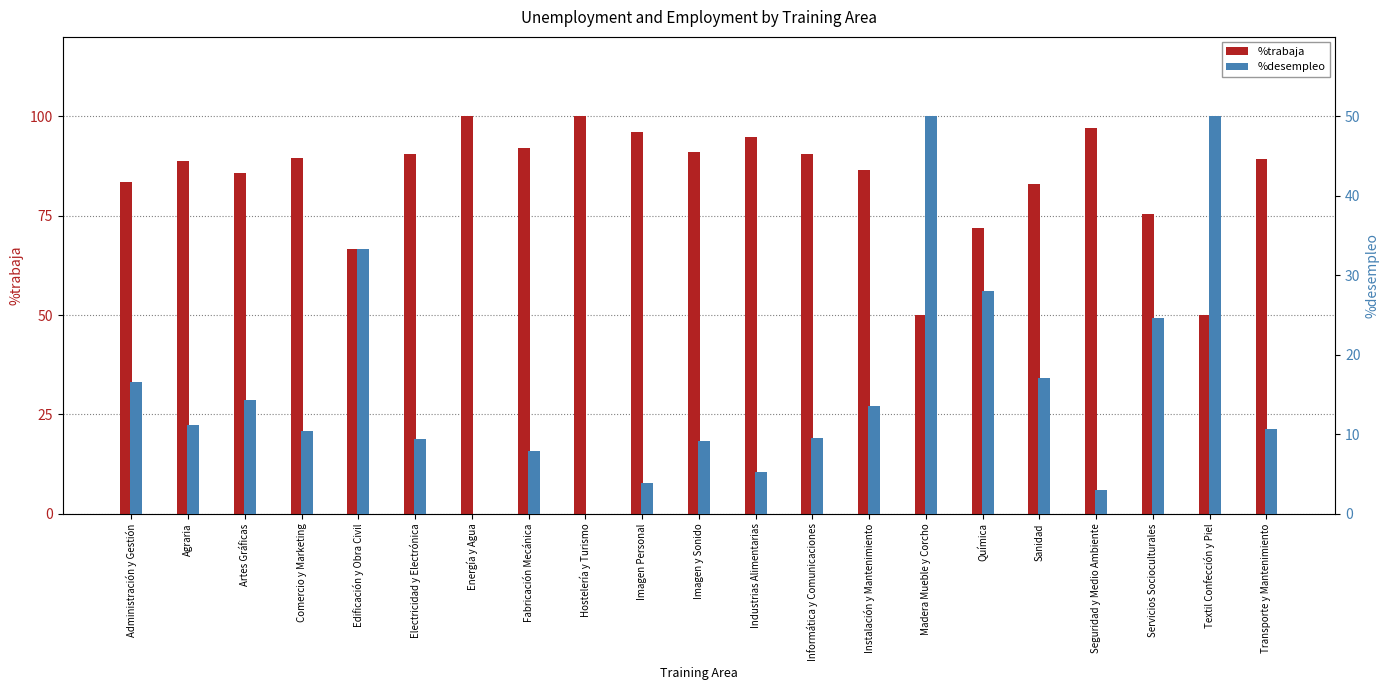

Reading left to right, what are all the values shown in this chart?

%trabaja: Administración y Gestión=83.4	Agraria=88.9	Artes Gráficas=85.7	Comercio y Marketing=89.6	Edificación y Obra Civil=66.7	Electricidad y Electrónica=90.6	Energía y Agua=100.0	Fabricación Mecánica=92.1	Hostelería y Turismo=100.0	Imagen Personal=96.1	Imagen y Sonido=90.9	Industrias Alimentarias=94.7	Informática y Comunicaciones=90.4	Instalación y Mantenimiento=86.5	Madera Mueble y Corcho=50.0	Química=72.0	Sanidad=82.9	Seguridad y Medio Ambiente=97.0	Servicios Socioculturales=75.4	Textil Confección y Piel=50.0	Transporte y Mantenimiento=89.3
%desempleo: Administración y Gestión=16.6	Agraria=11.1	Artes Gráficas=14.3	Comercio y Marketing=10.4	Edificación y Obra Civil=33.3	Electricidad y Electrónica=9.4	Energía y Agua=0.0	Fabricación Mecánica=7.9	Hostelería y Turismo=0.0	Imagen Personal=3.9	Imagen y Sonido=9.1	Industrias Alimentarias=5.3	Informática y Comunicaciones=9.6	Instalación y Mantenimiento=13.5	Madera Mueble y Corcho=50.0	Química=28.0	Sanidad=17.1	Seguridad y Medio Ambiente=3.0	Servicios Socioculturales=24.6	Textil Confección y Piel=50.0	Transporte y Mantenimiento=10.7